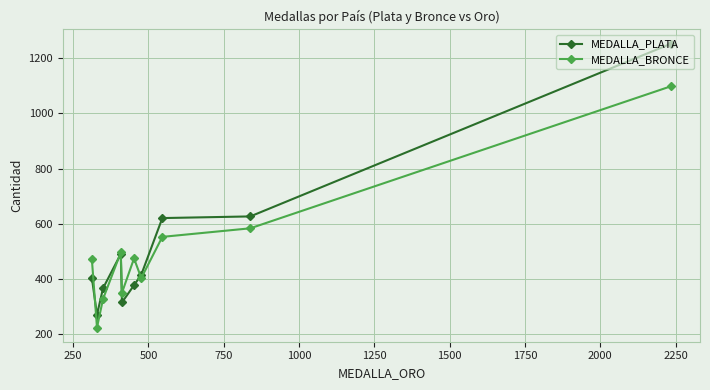

What is the value of the MEDALLA_PLATA point at the 6th from the left?

378